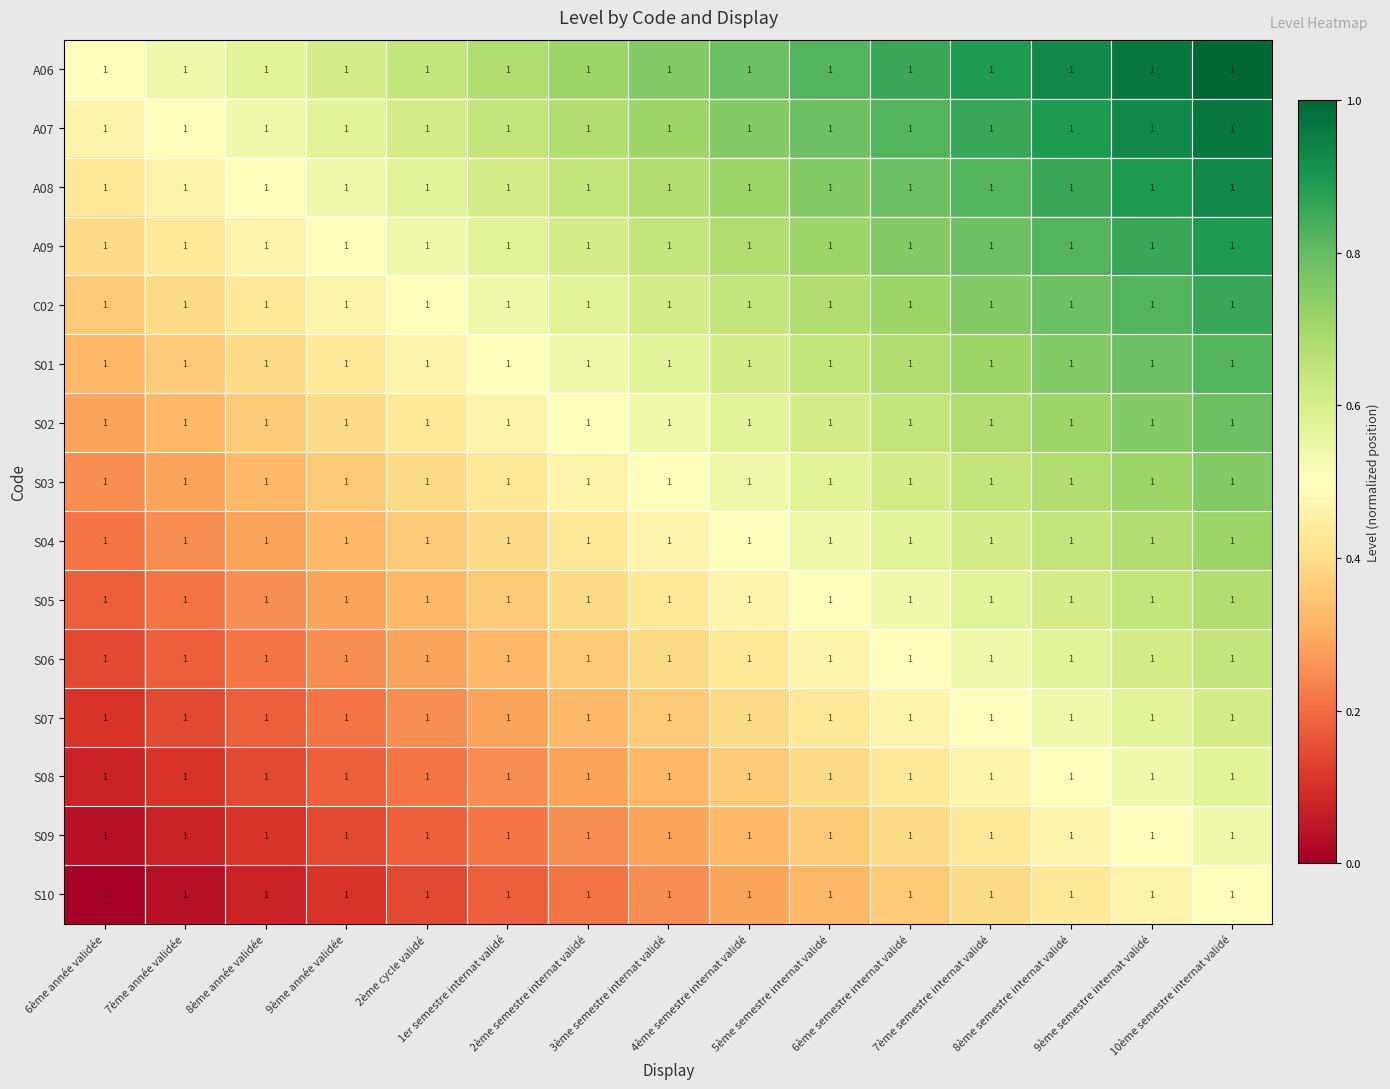

The S08 series shows 0.0 at 2ème cycle validé. True or false?

False